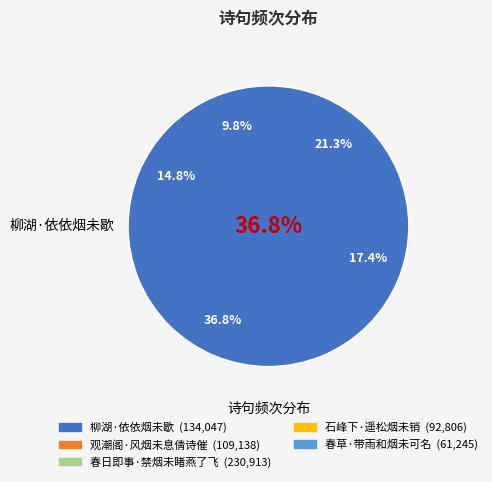

Which has a higher value, 观潮阁·风烟未息倩诗催 or 柳湖·依依烟未歇?

柳湖·依依烟未歇